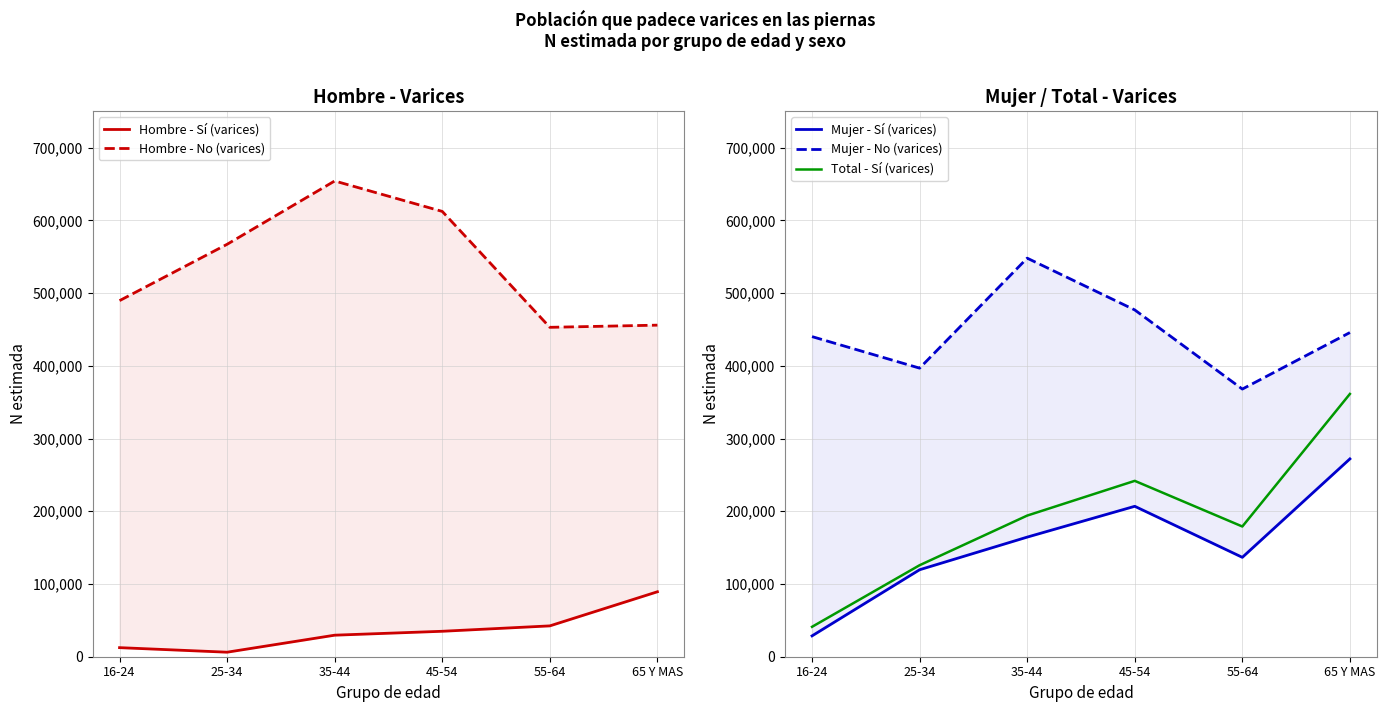

Reading left to right, what are all the values shown in this chart?

Hombre - Sí (varices): 12474	6217	29611	34985	42404	89304
Hombre - No (varices): 489592	567078	654136	612273	452908	455896
Mujer - Sí (varices): 28658	119597	164457	206828	136646	271996
Mujer - No (varices): 440139	396775	548007	476811	368001	445726
Total - Sí (varices): 41132	125814	194068	241813	179050	361300